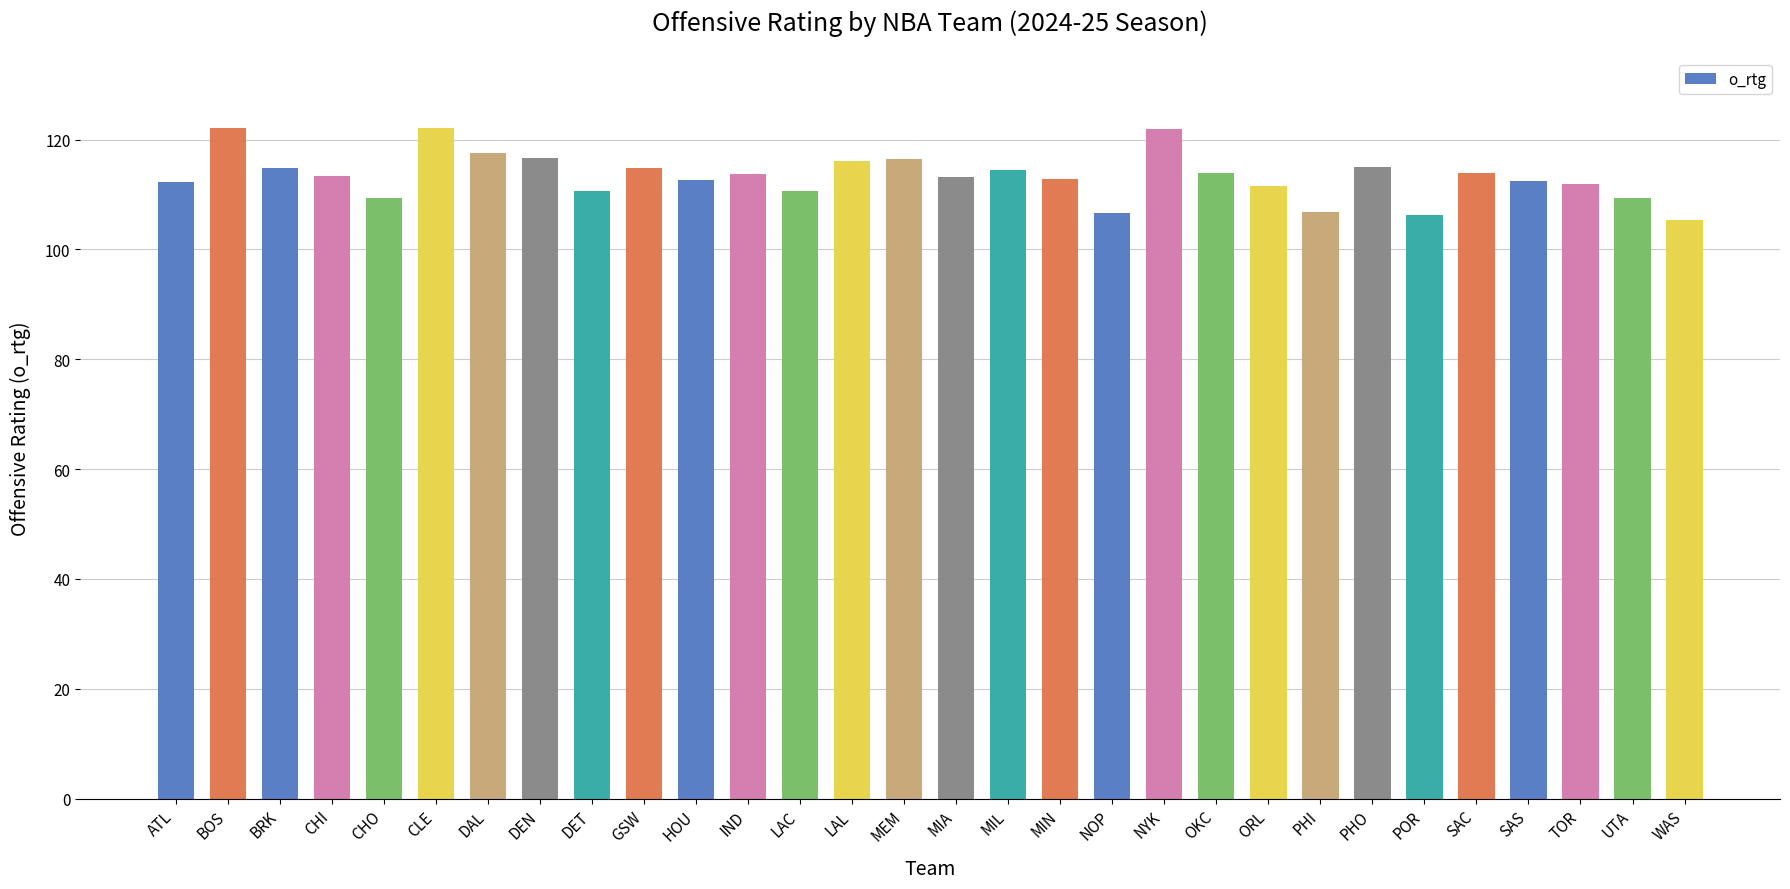

What value does the data have at DAL?

117.6